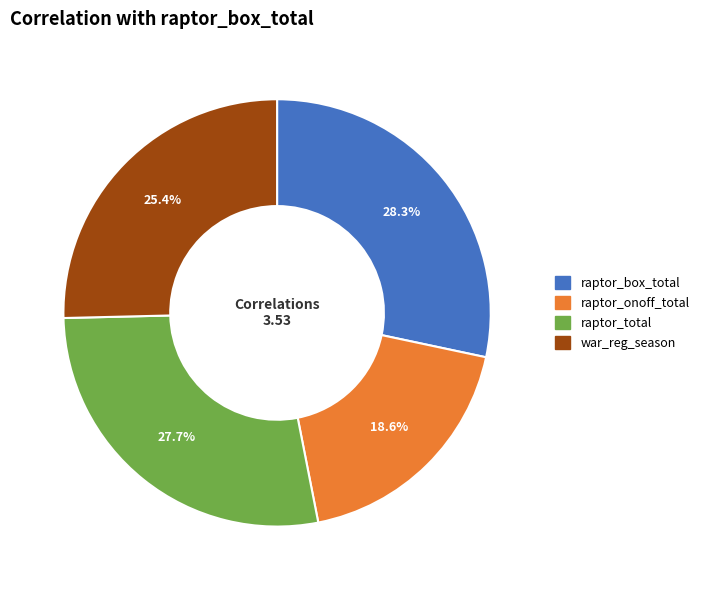

What is the largest slice in the pie chart?

raptor_box_total